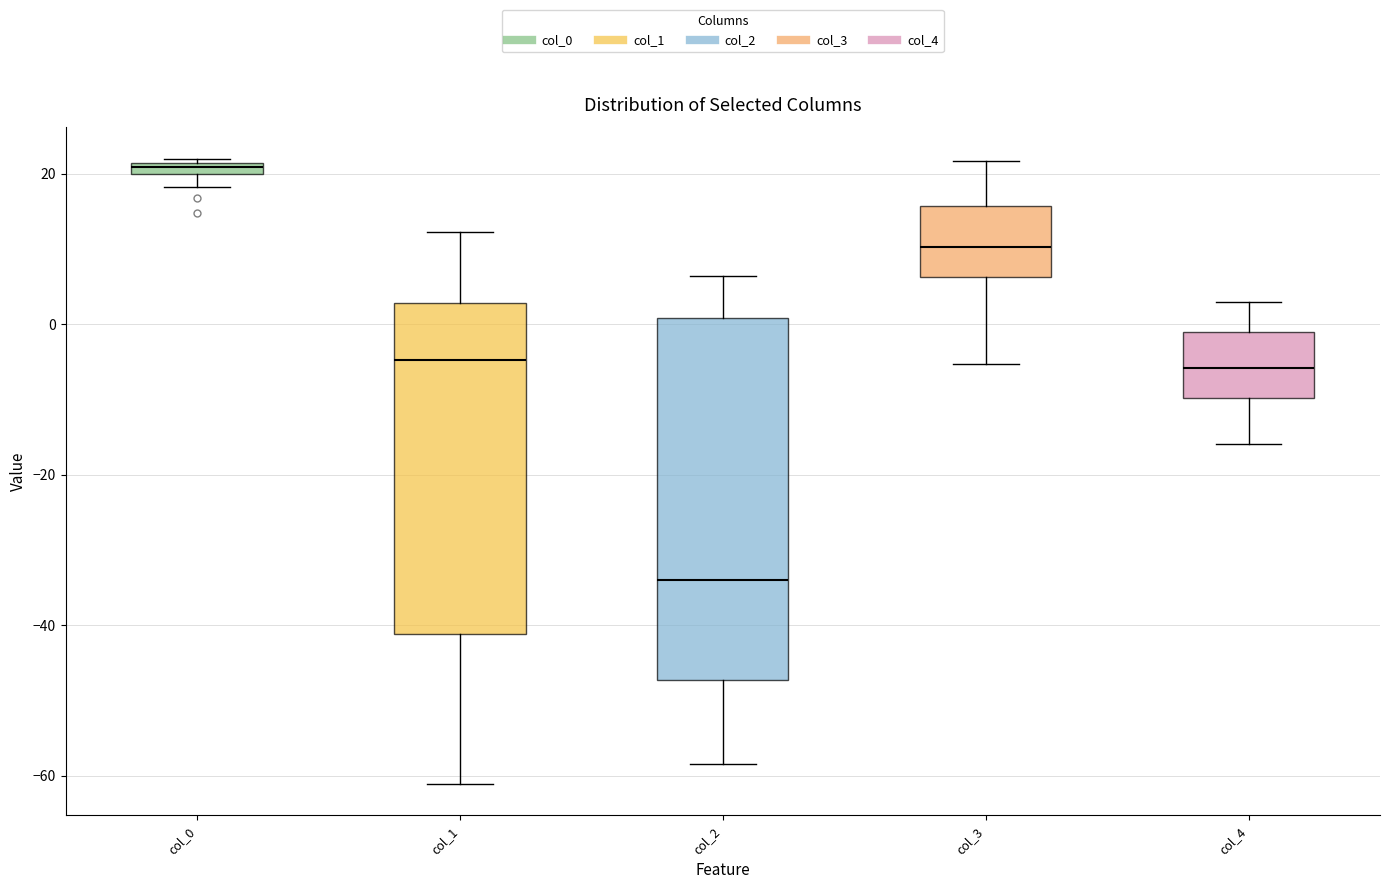

Which box's median line is the highest?

col_0